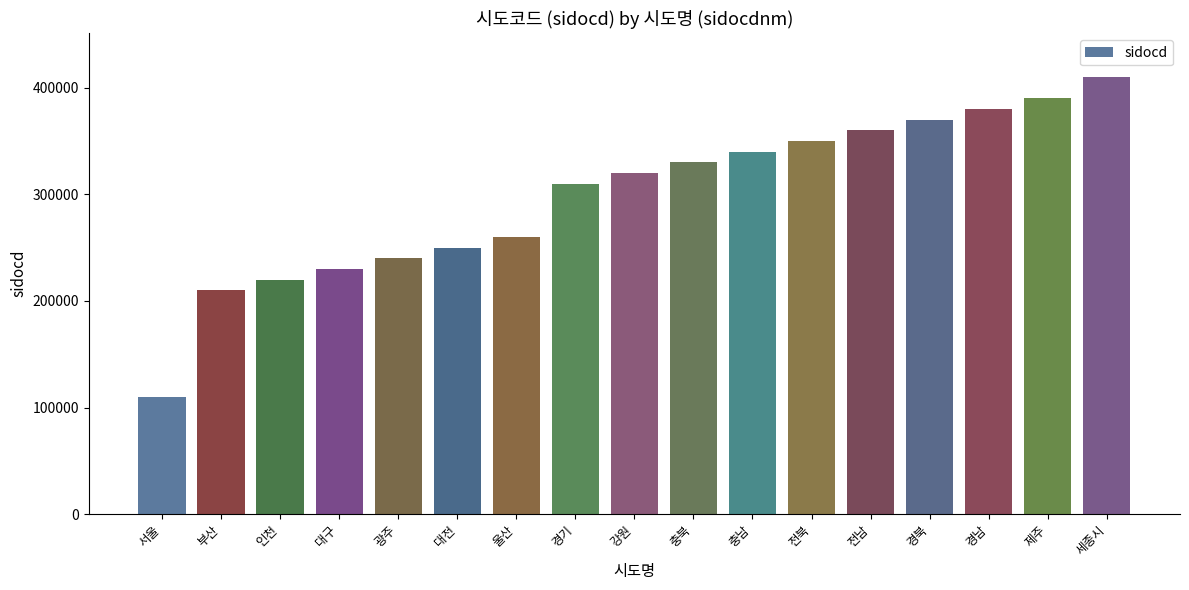

At which category does the chart reach its minimum across all series?

서울